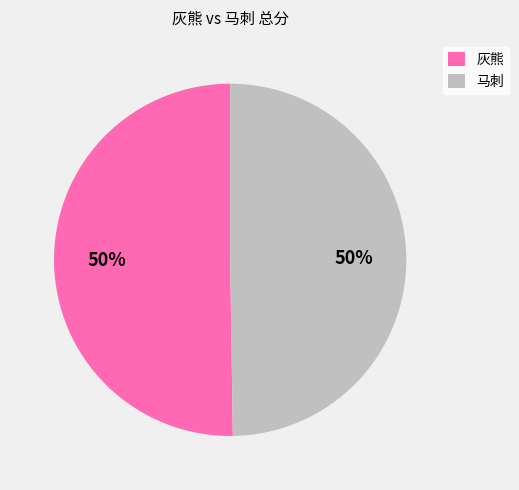

Is the sum of 马刺 and 灰熊 greater than half?

Yes